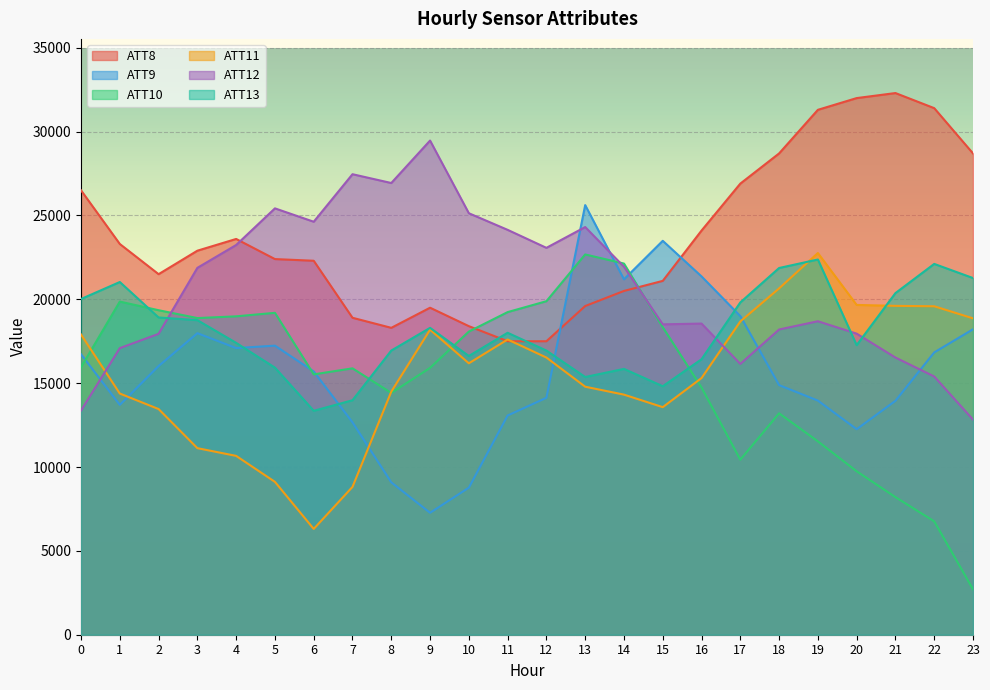

Which series changed the most between 6 and 18?

ATT11